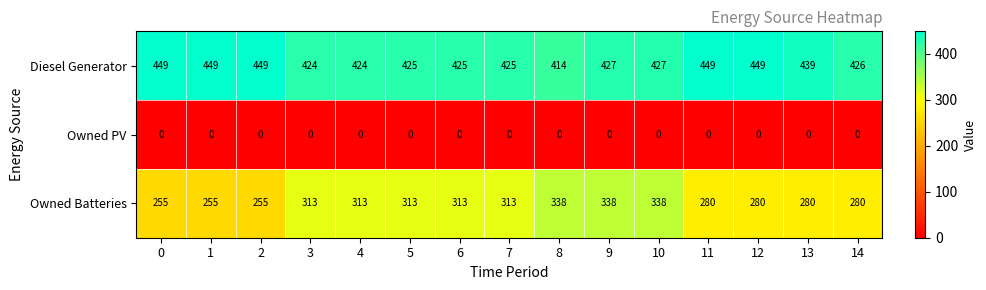

Which series has the widest spread of values?

Owned Batteries